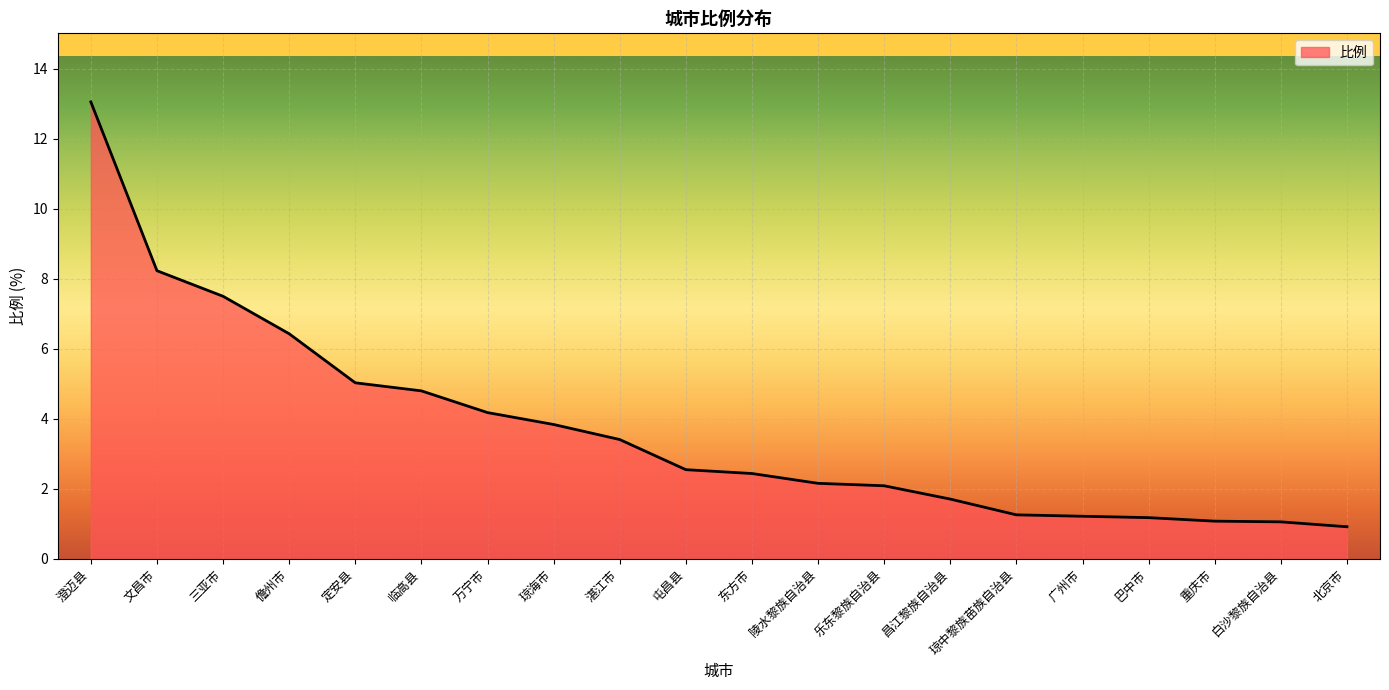

What position from the left is 三亚市?

3